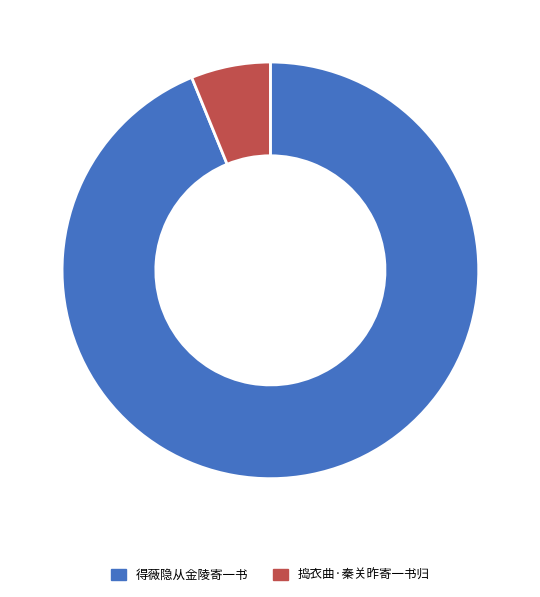

To the nearest percent, what is the difference between the 得薇隐从金陵寄一书 and 捣衣曲·秦关昨寄一书归 slice percentages?

88%